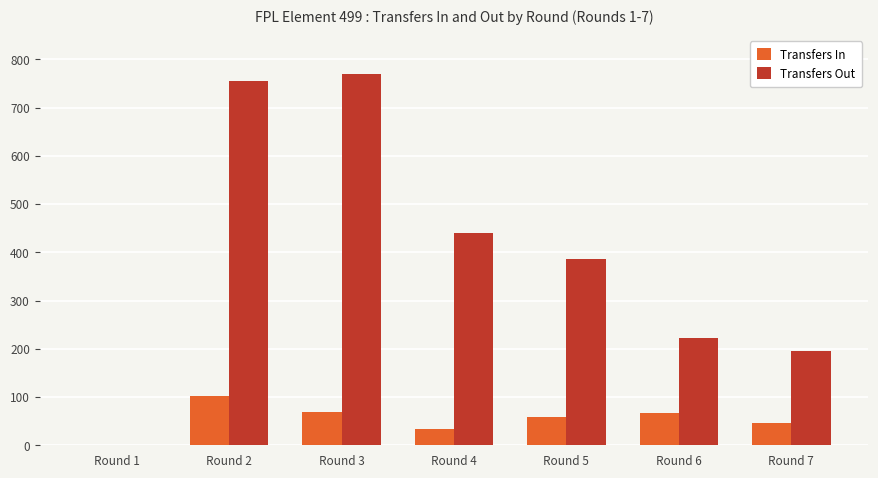

How many data points does each series have?

7